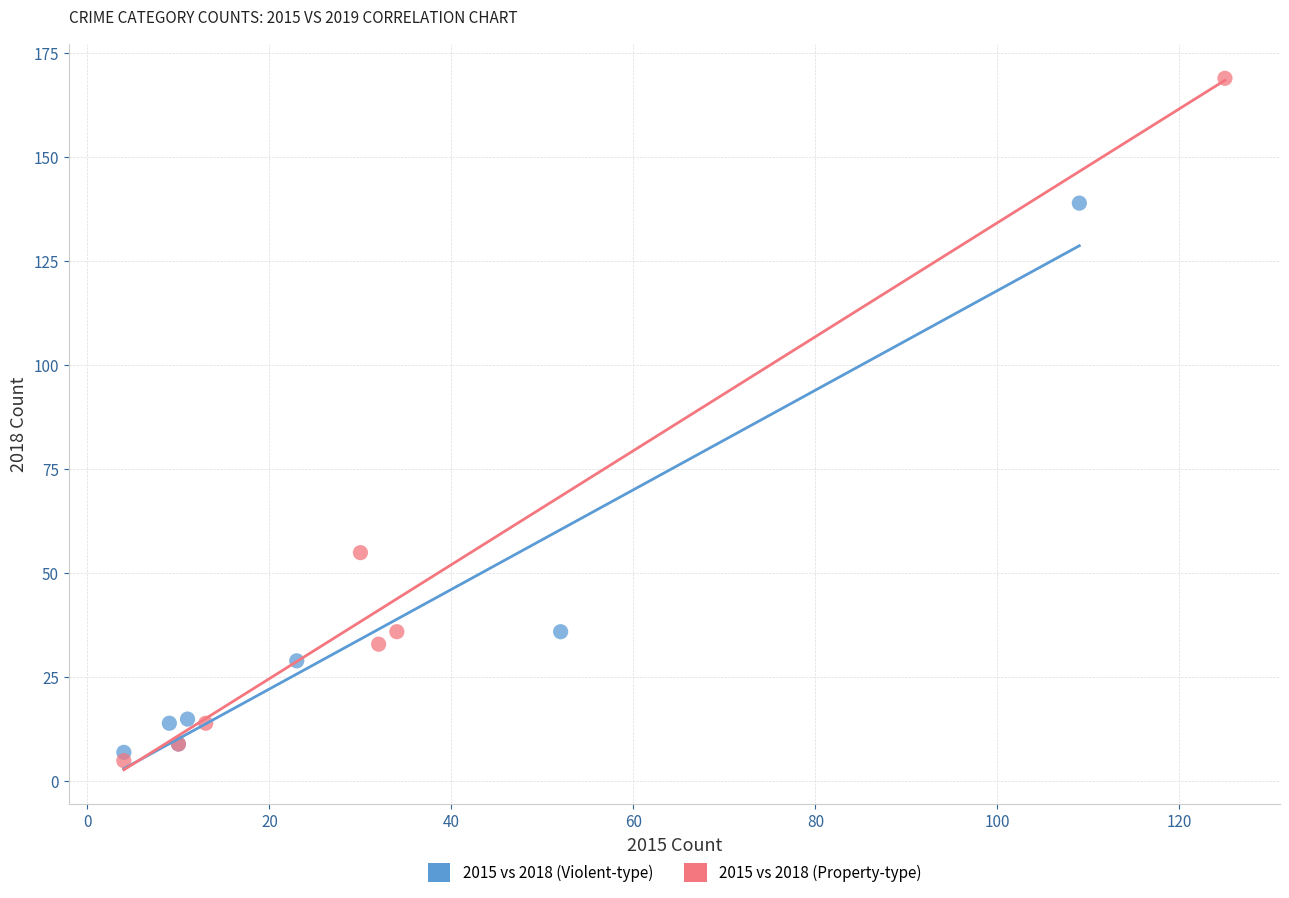

What are all the series names shown in the legend?

2015 vs 2018 (Violent-type), 2015 vs 2018 (Property-type)